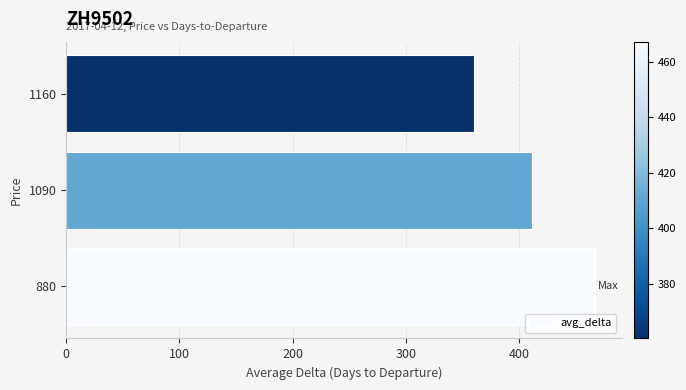

What is the minimum value shown in the chart?

360.4